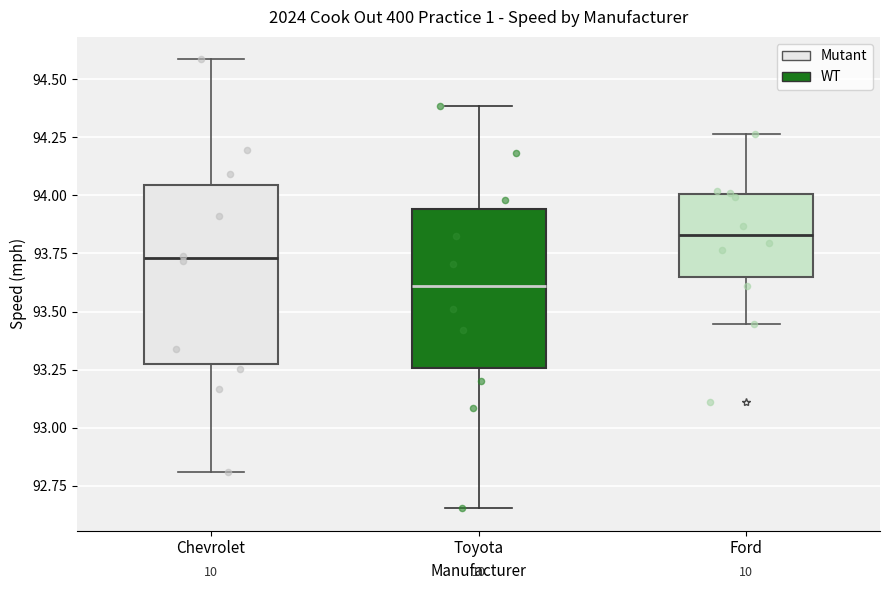

Reading left to right, transcribe this box plot: for each box, give where its median line is, the range the box spans, and where its two whiskers end, as read against the y-axis. The values are not printed on the chart, so give them approximately, as read against the axis.

Chevrolet: median 93.75, box 93.30 to 94.05, whiskers 92.80 to 94.60
Toyota: median 93.60, box 93.25 to 93.95, whiskers 92.65 to 94.40
Ford: median 93.85, box 93.65 to 94.00, whiskers 93.45 to 94.25